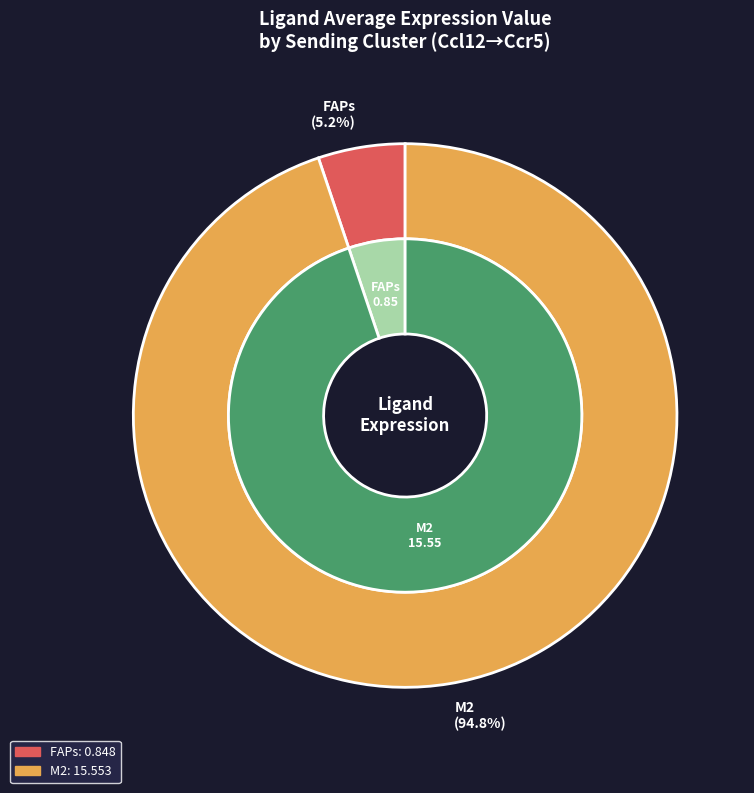

To the nearest percent, what is the difference between the largest and smallest slice percentages?

90%